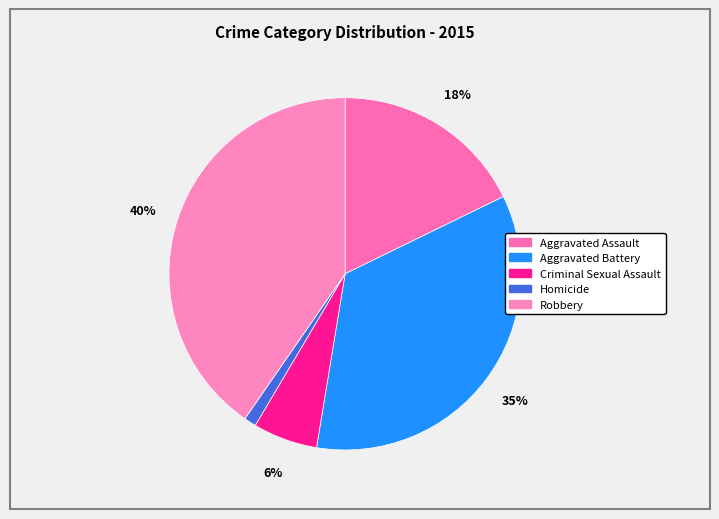

To the nearest percent, what is the combined percentage of Criminal Sexual Assault and Homicide?

7%